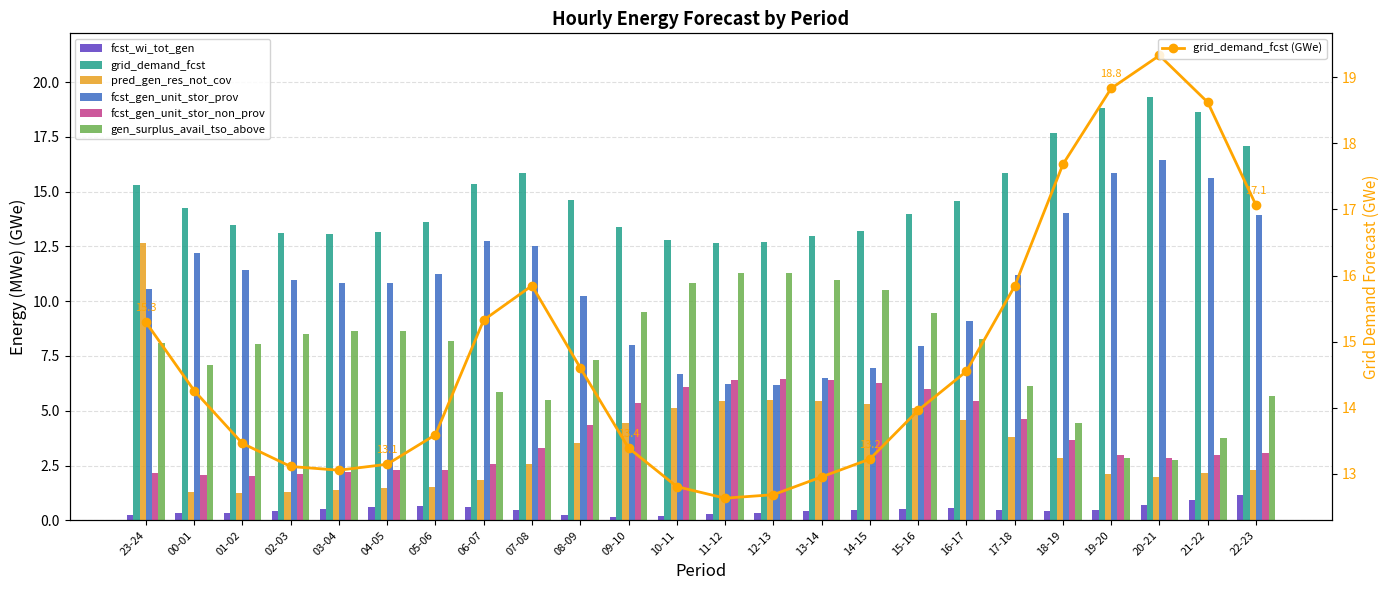

Where does the fcst_gen_unit_stor_non_prov series first go above 3?

07-08